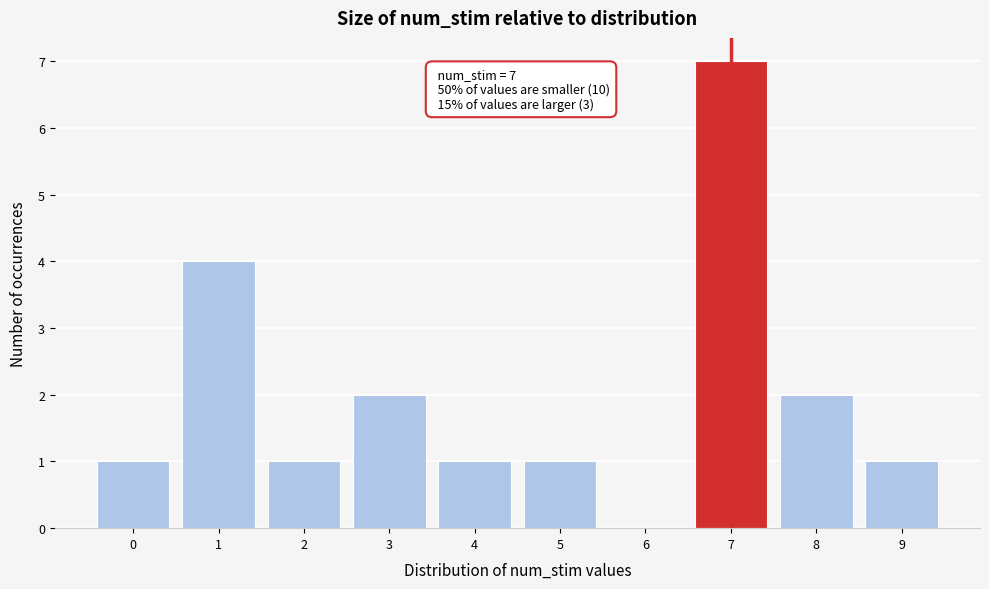

Over which range of the x-axis is the bar tallest?

6.5 to 7.5